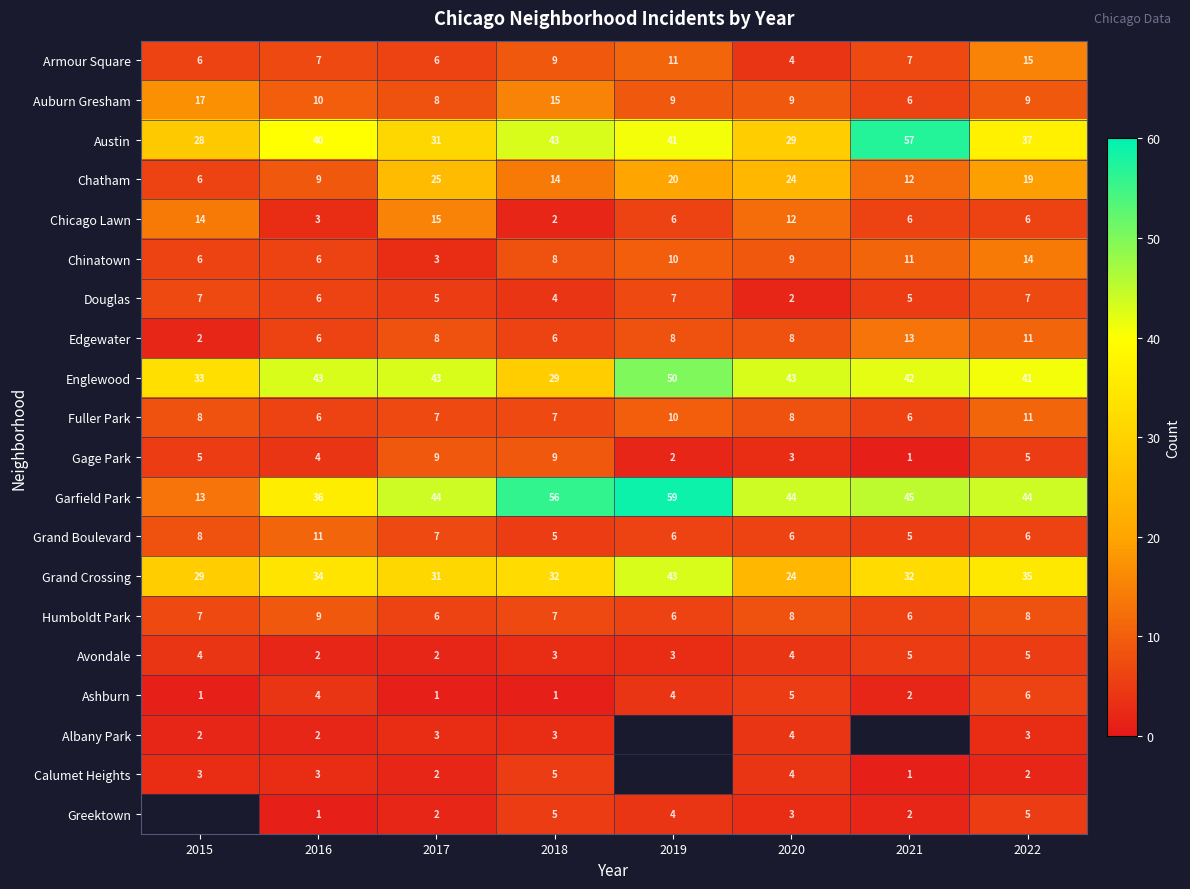

What is the sum of the Humboldt Park values at 2020 and 2018?

15